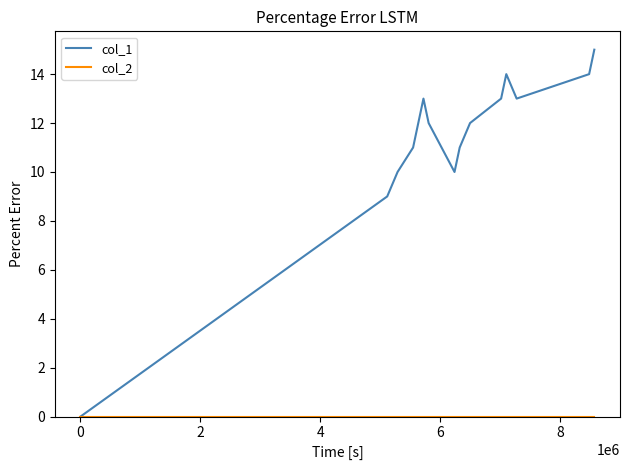

Which series has the largest range (max minus min)?

col_1